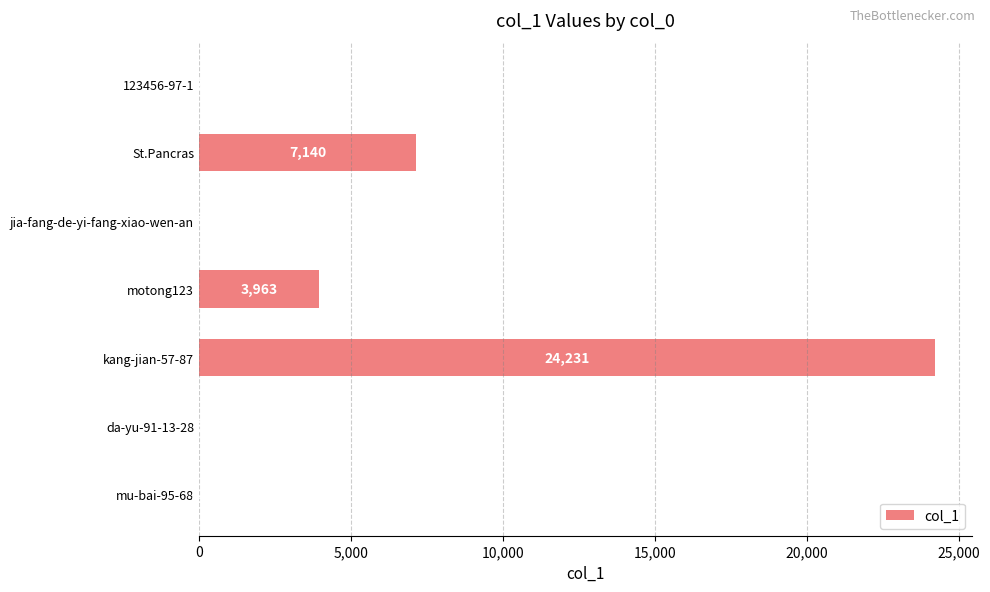

What value does the data have at motong123, to the nearest 10?

3960